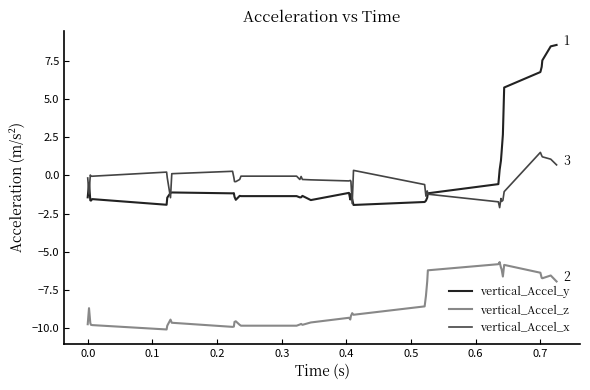

True or false: vertical_Accel_x and vertical_Accel_z intersect in this chart.

False